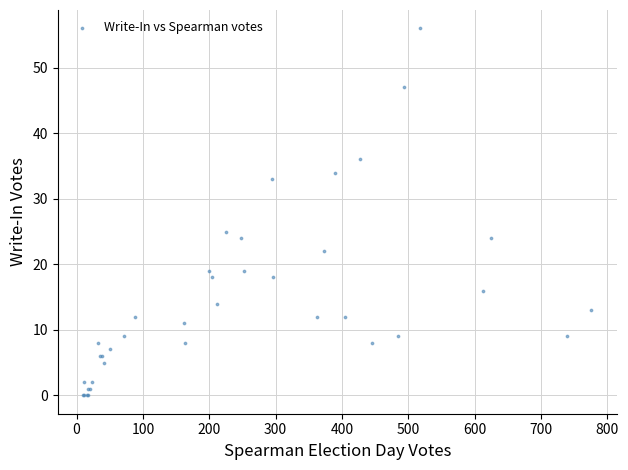

What Y value in the scatter plot is closest to 28?

25